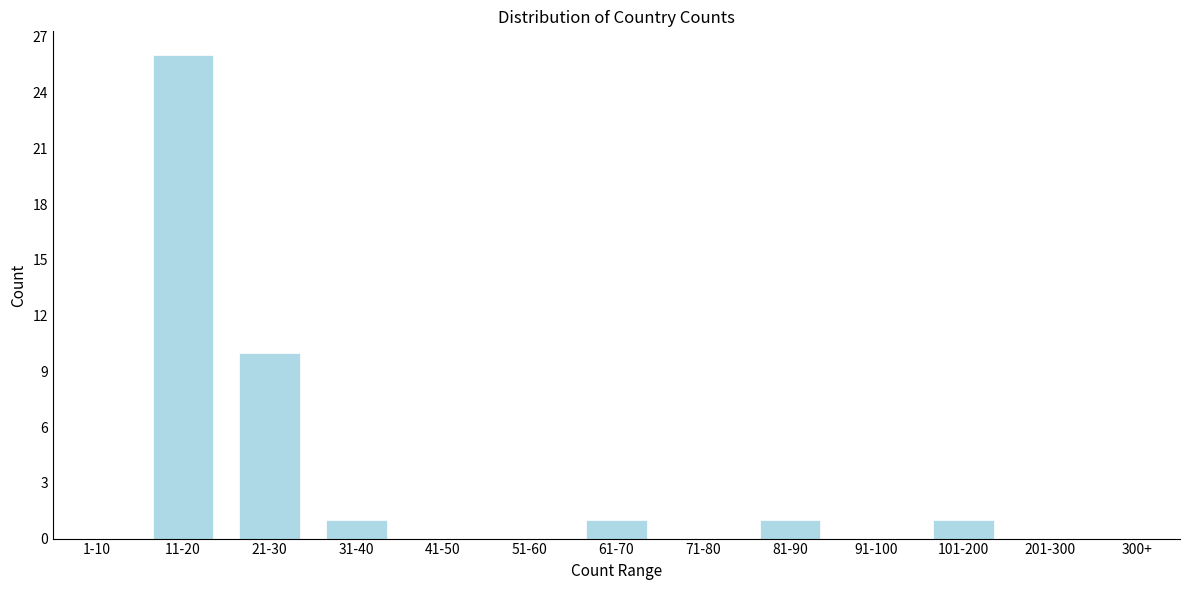

Which has a higher value, 11-20 or 41-50?

11-20